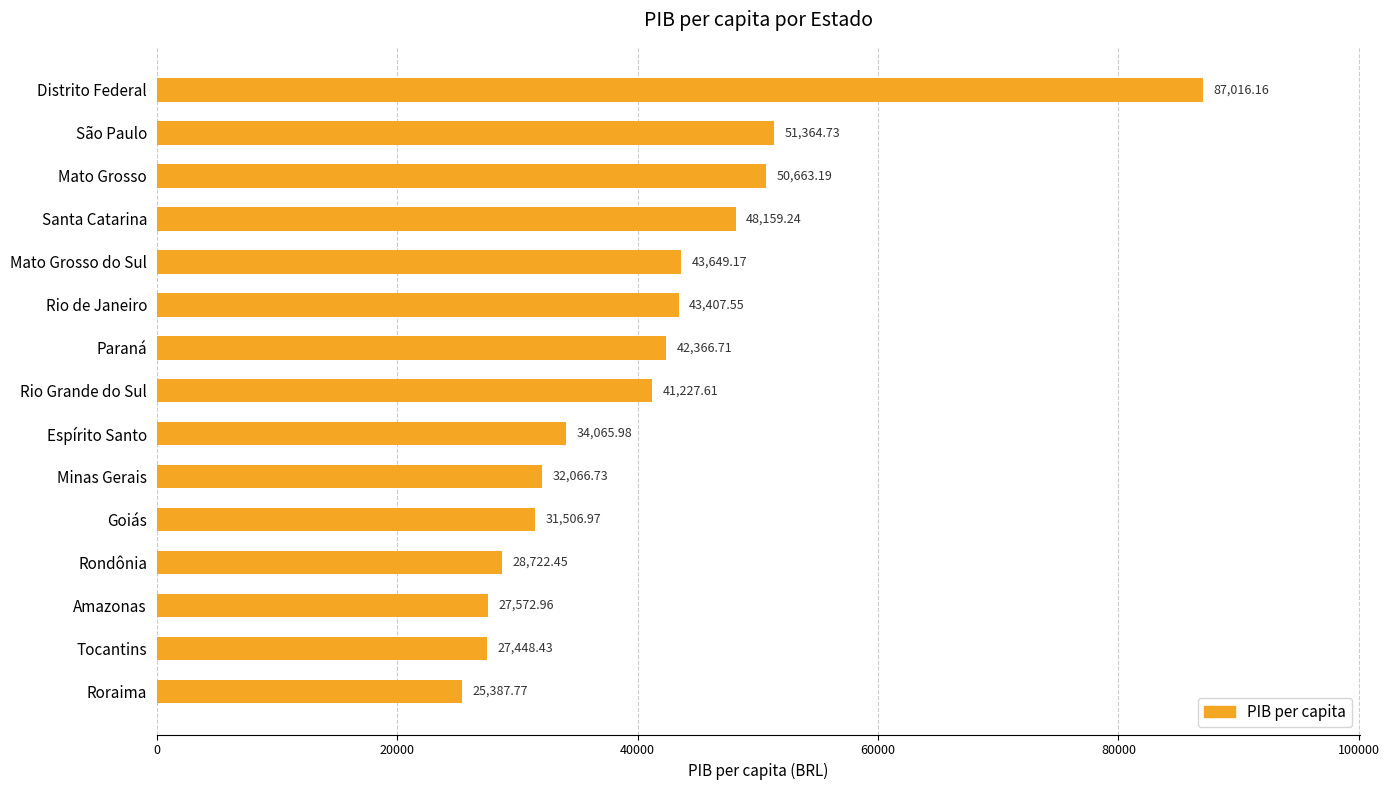

What is the difference between the maximum and minimum values?

61628.4